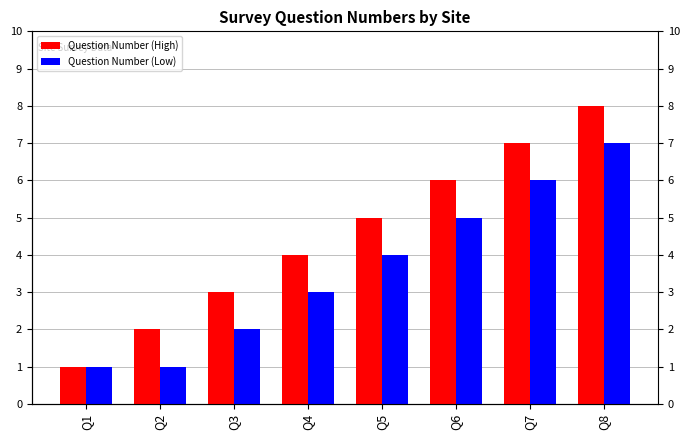

At which label does Question Number (High) reach its peak?

Q8